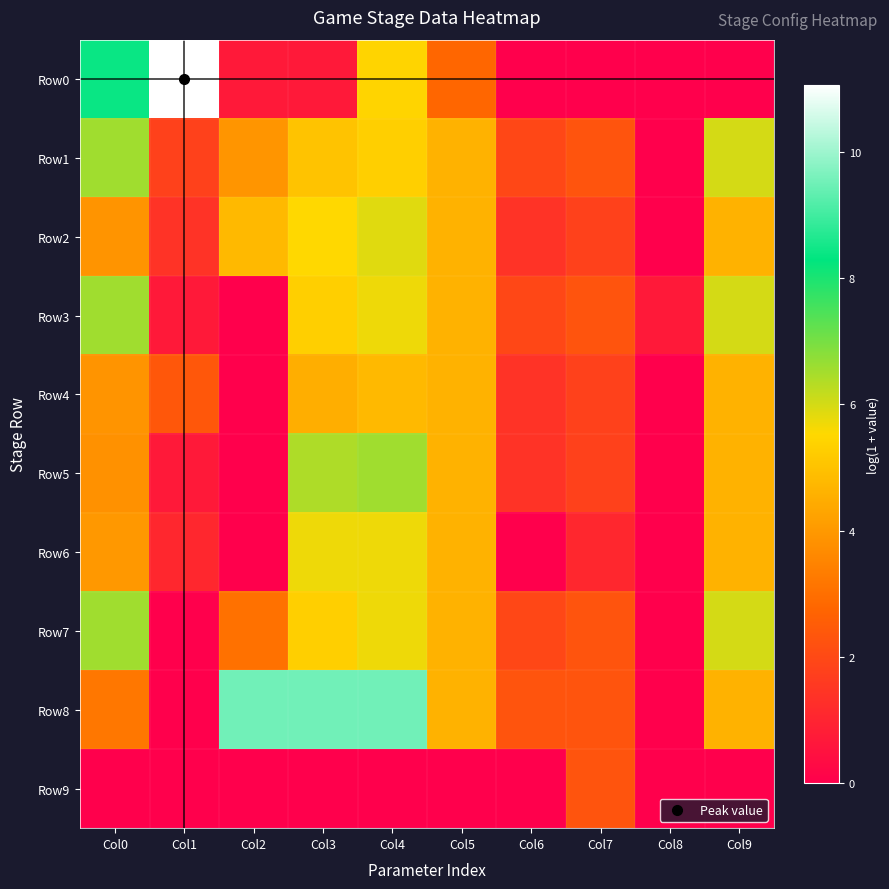

How many categories are shown in the chart?

10